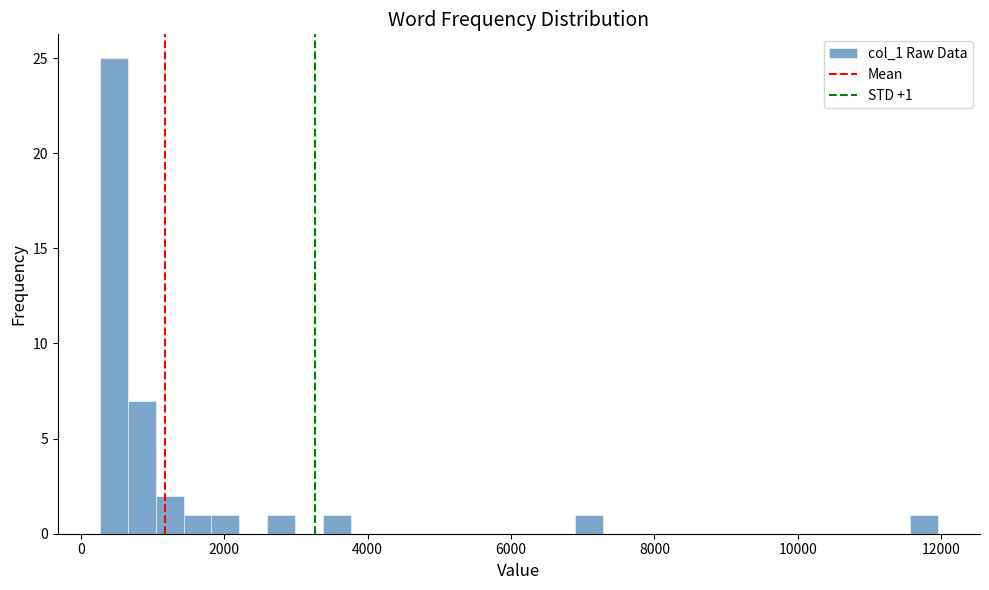

Read against the x-axis, roughly where is the centre of the tallest bar?

400